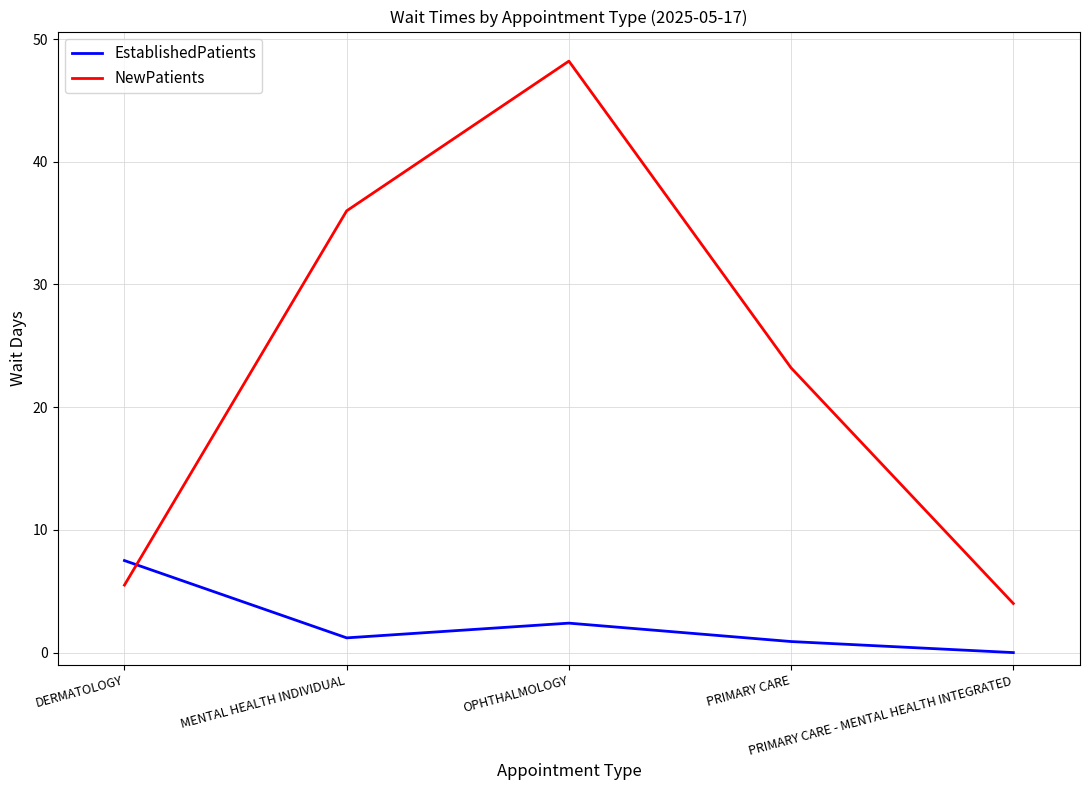

Where is the first local maximum for EstablishedPatients?

OPHTHALMOLOGY